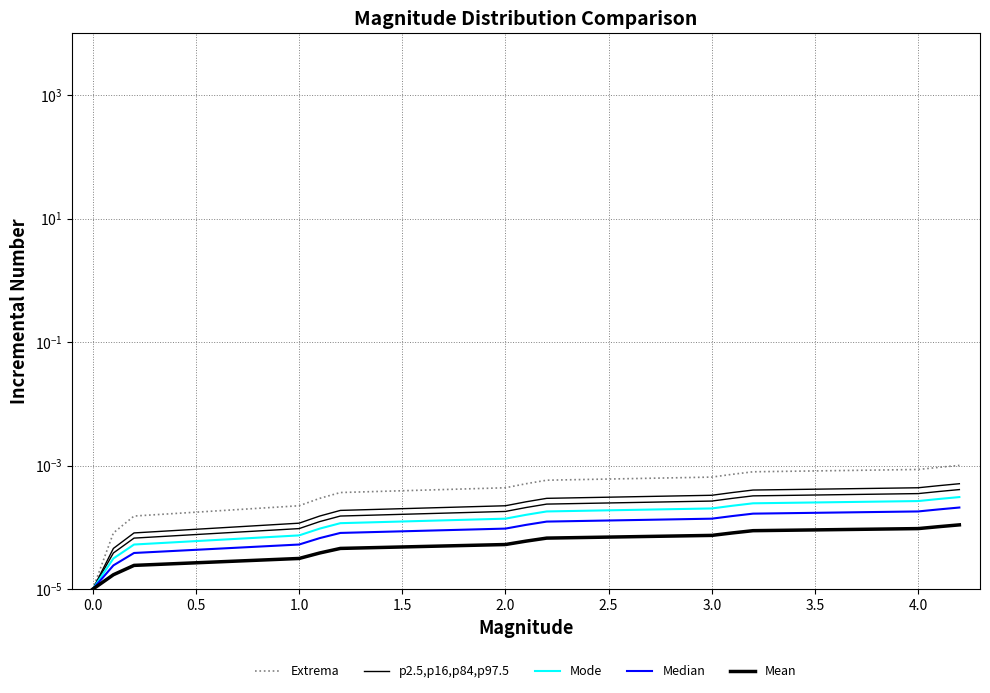

The value of p2.5,p16,p84,p97.5 at 0.0 is 0.0. True or false?

True